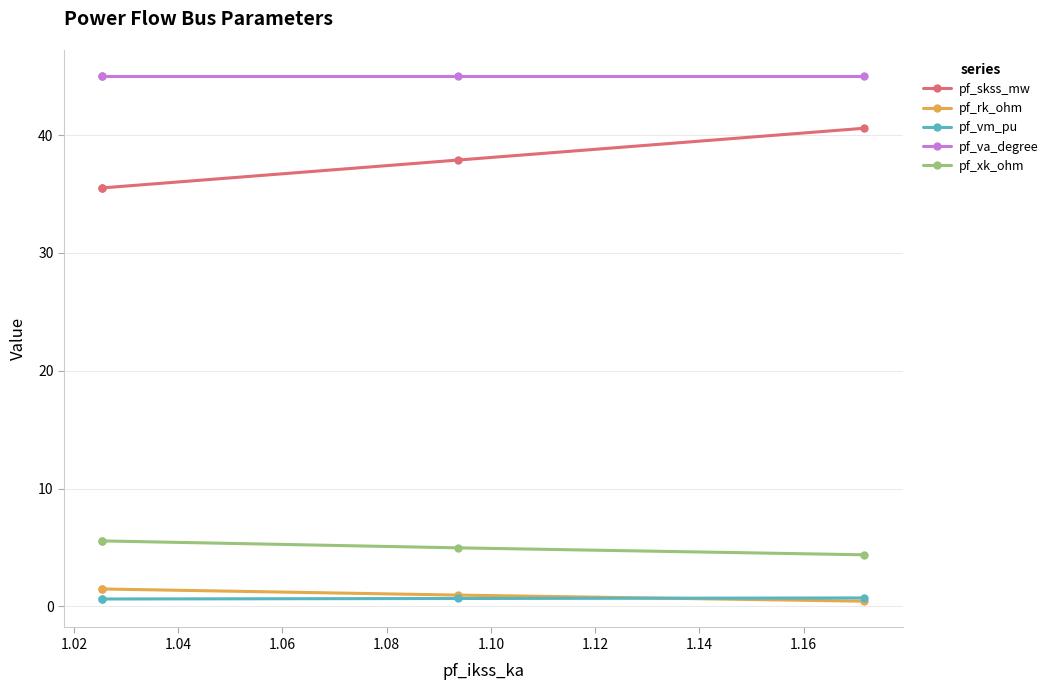

How many data points in pf_skss_mw are above 37?

2